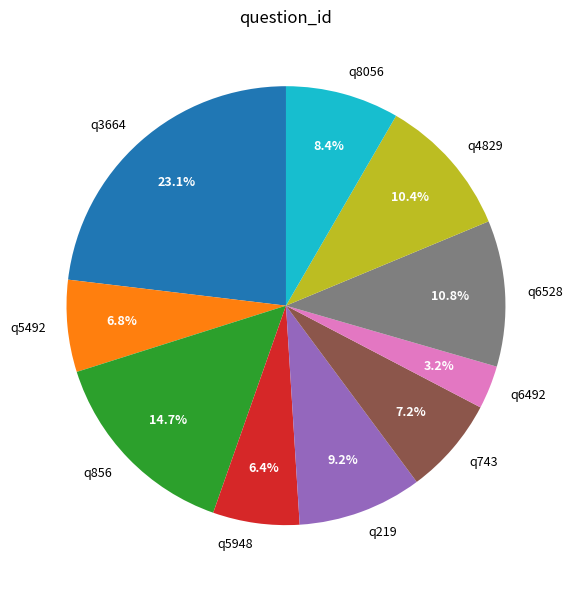

Does q6528 represent more than half of the total?

No